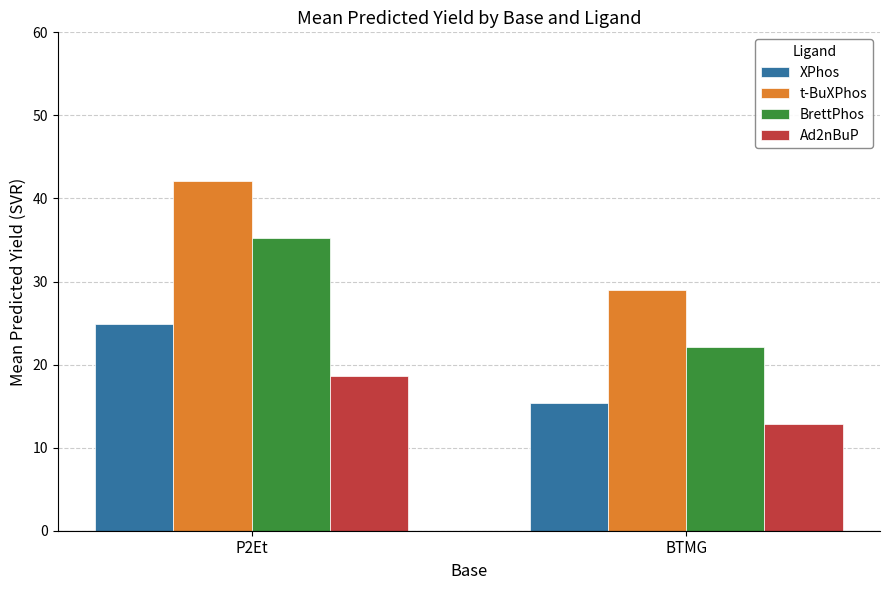

Is the value of XPhos at P2Et greater than the value of Ad2nBuP at BTMG?

Yes